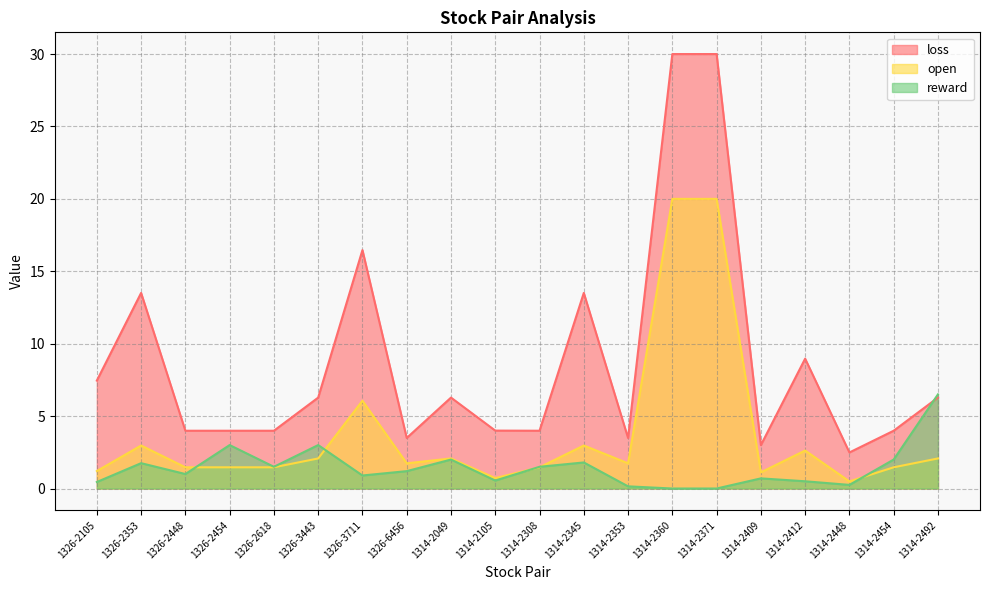

Which series has the largest total across all categories?

loss